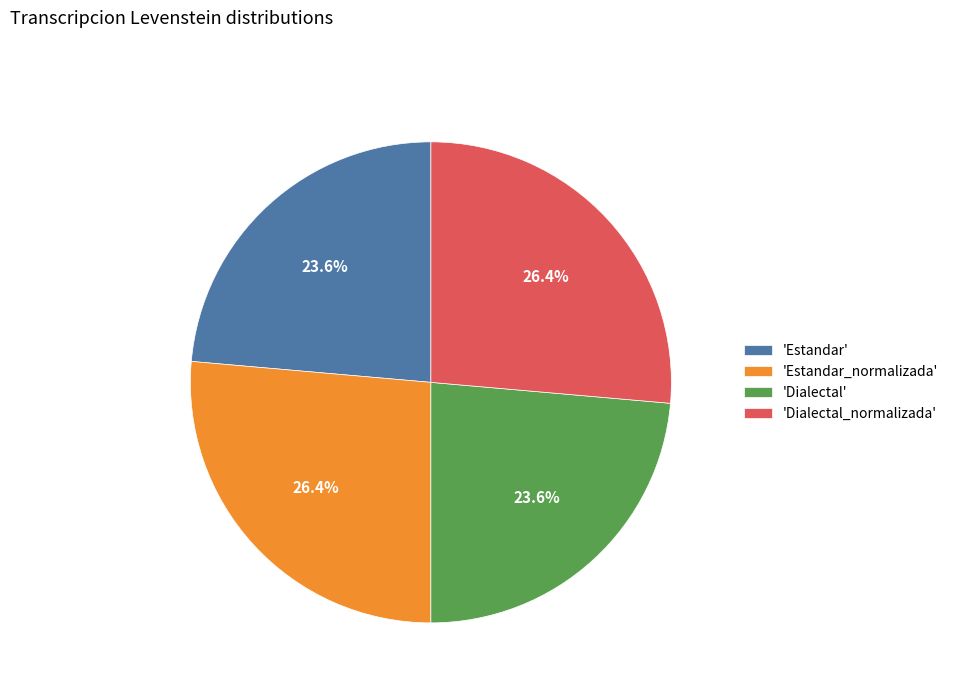

Is 'Dialectal_normalizada' the majority of the pie?

No